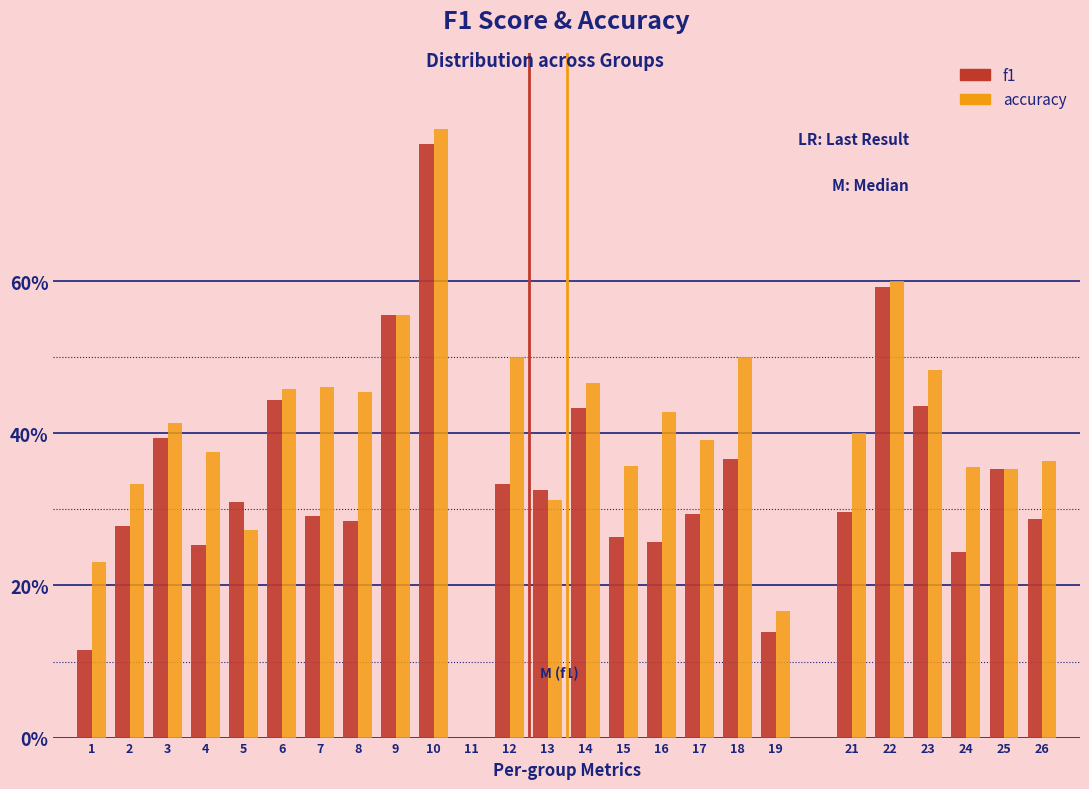

What are all the series names shown in the legend?

f1, accuracy